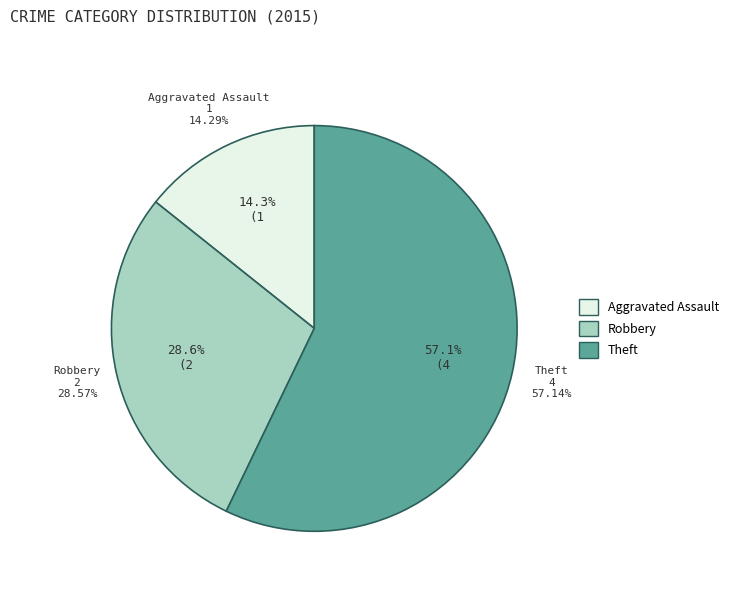

What is the change in value from Aggravated Assault to Robbery?

+1